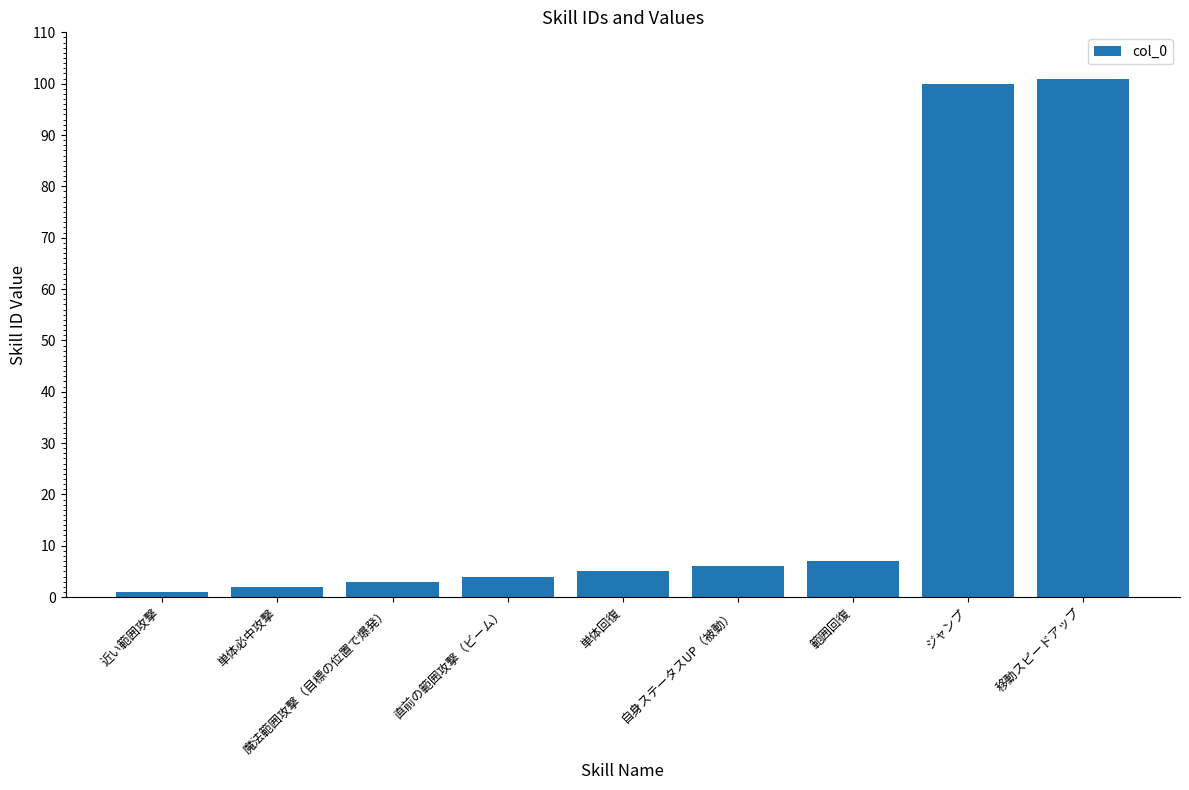

What is the difference between the maximum and second lowest values?

99